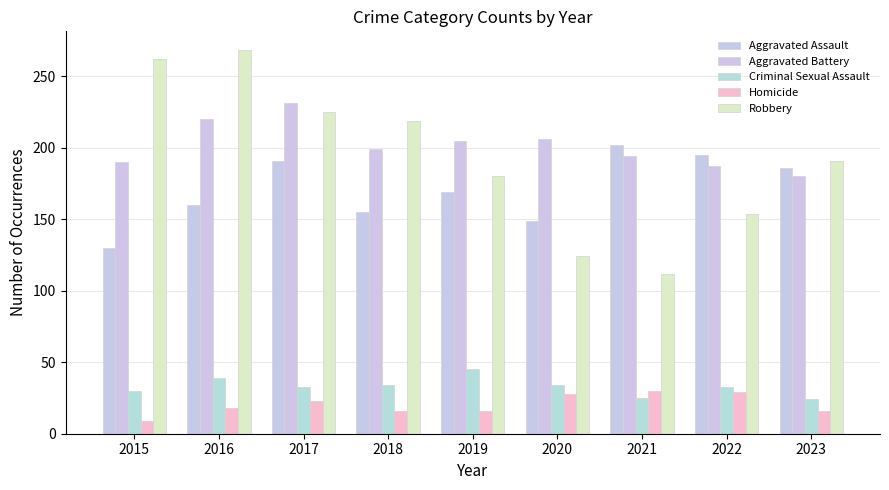

What is the total value across all series at 2016?

705